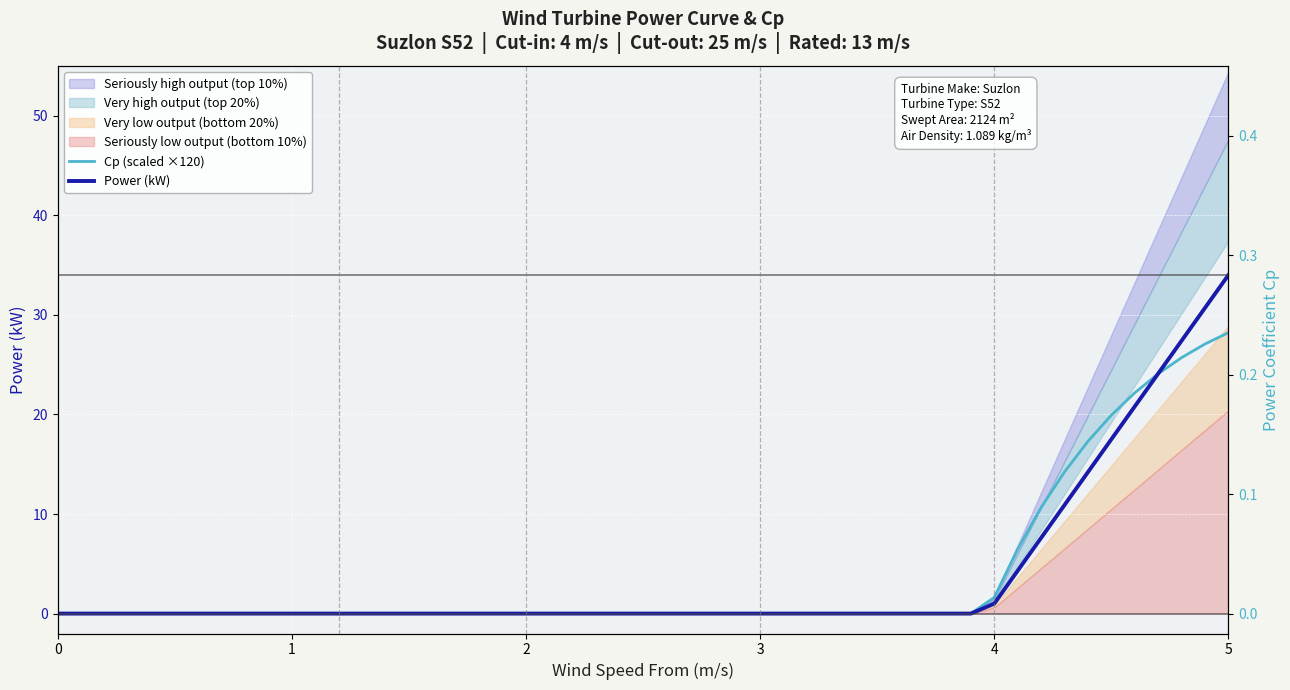

How many positive values does the Power (kW) series have?

11